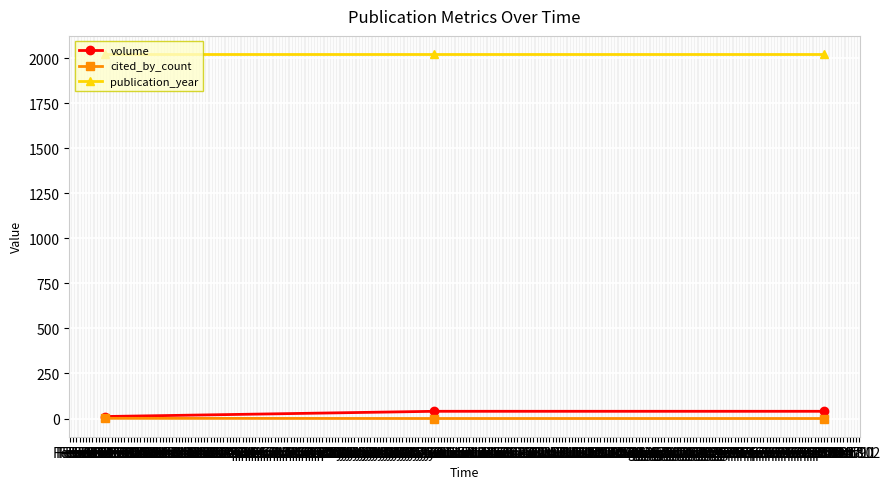

Which series has the largest total across all categories?

publication_year